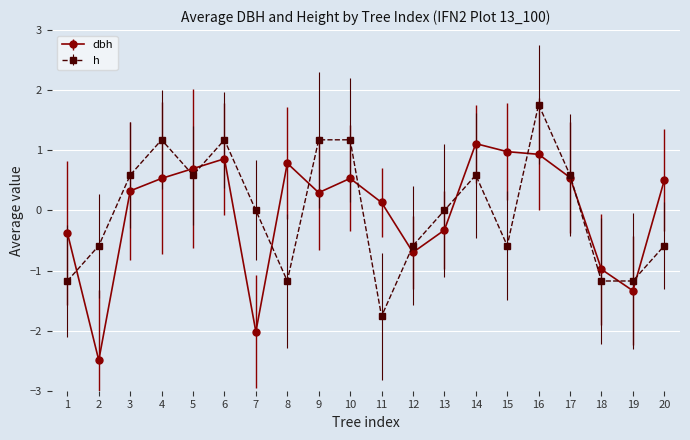

How many times do h and dbh cross each other?

12